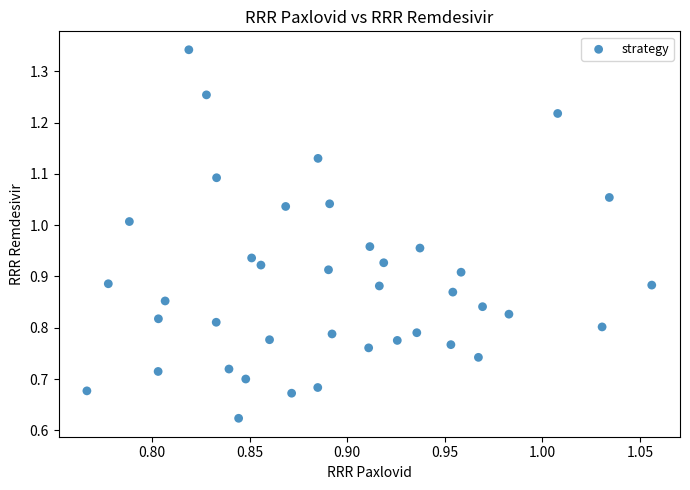

What is the range of X values (max minus min)?

0.3